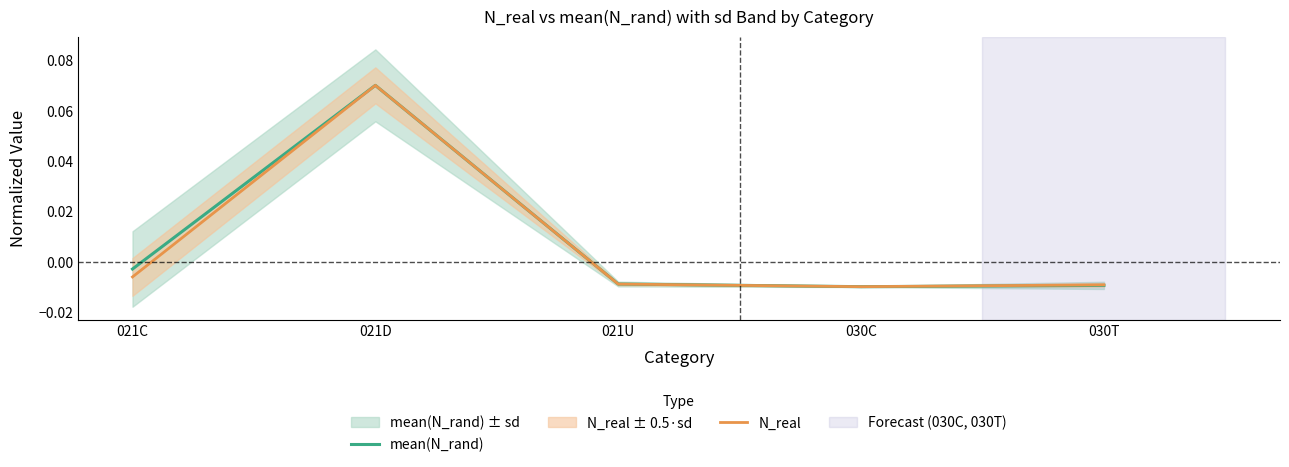

Which series changed the most between 021D and 021U?

N_real